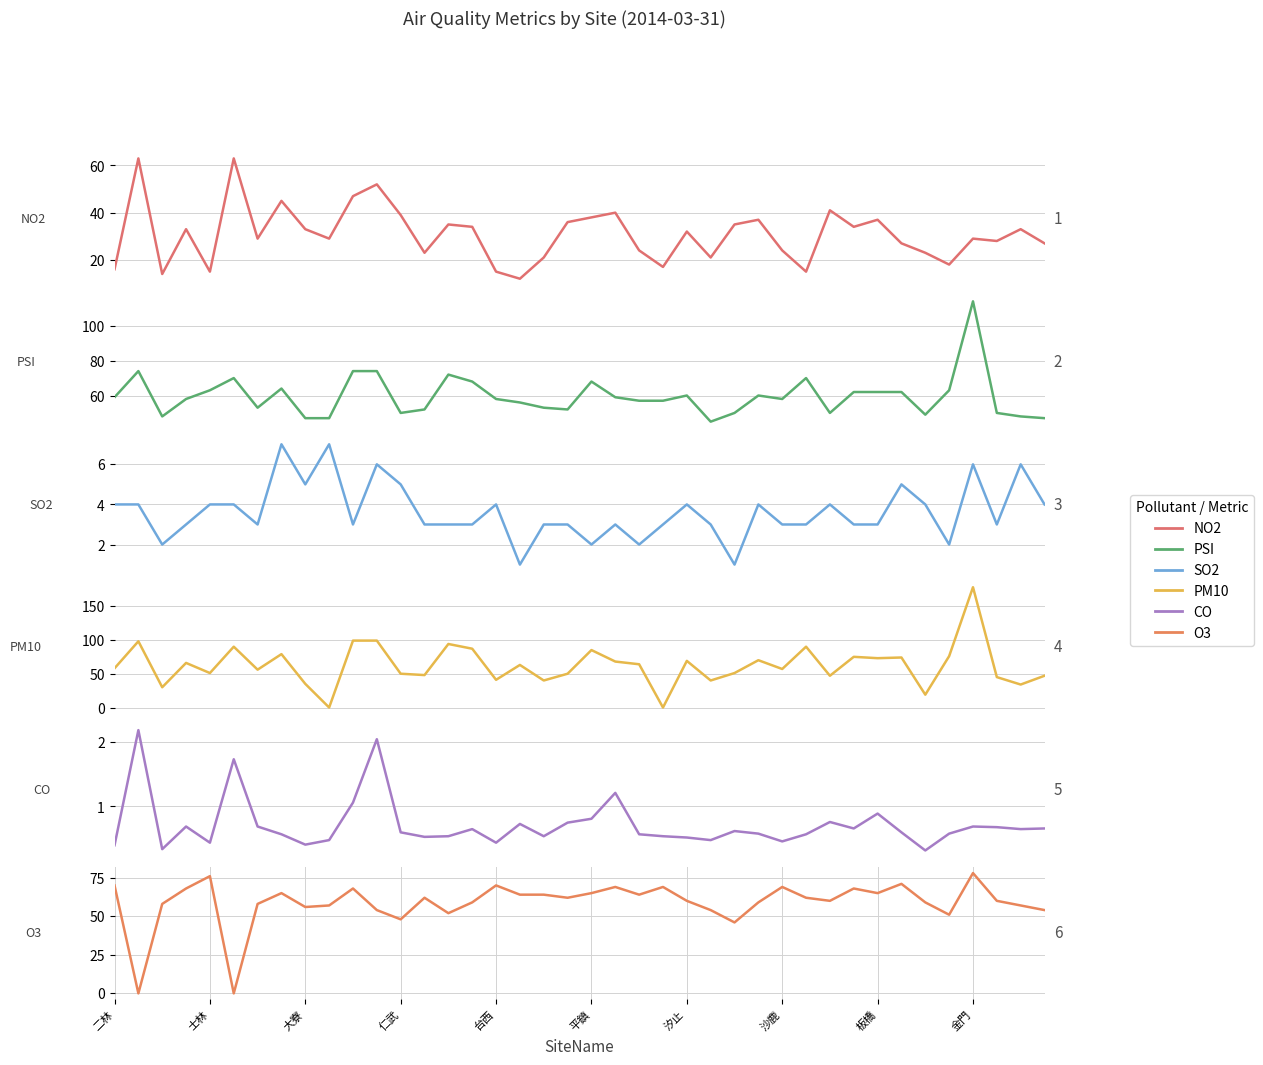

How many categories are shown in the chart?

40